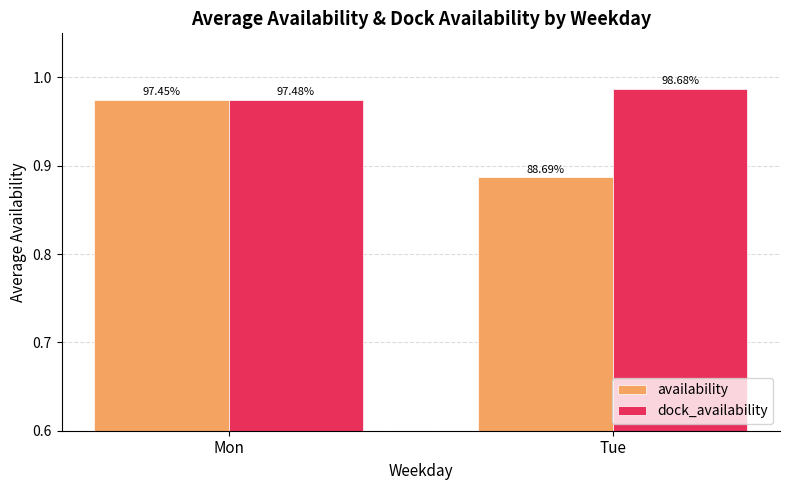

Reading left to right, what are all the values shown in this chart?

availability: Mon=1.0	Tue=0.9
dock_availability: Mon=1.0	Tue=1.0